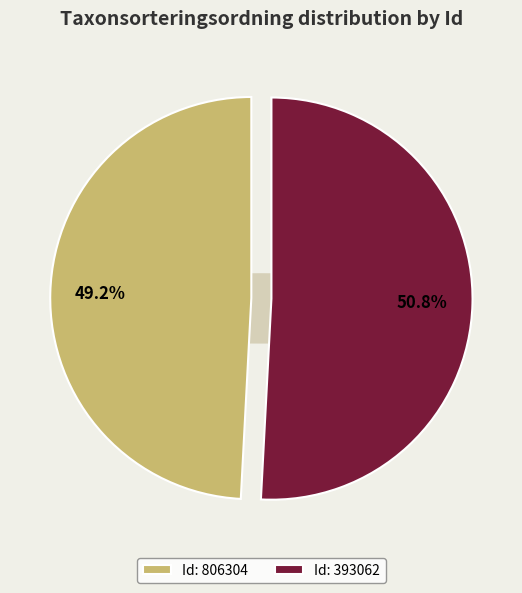

Count the number of slices in the pie.

2